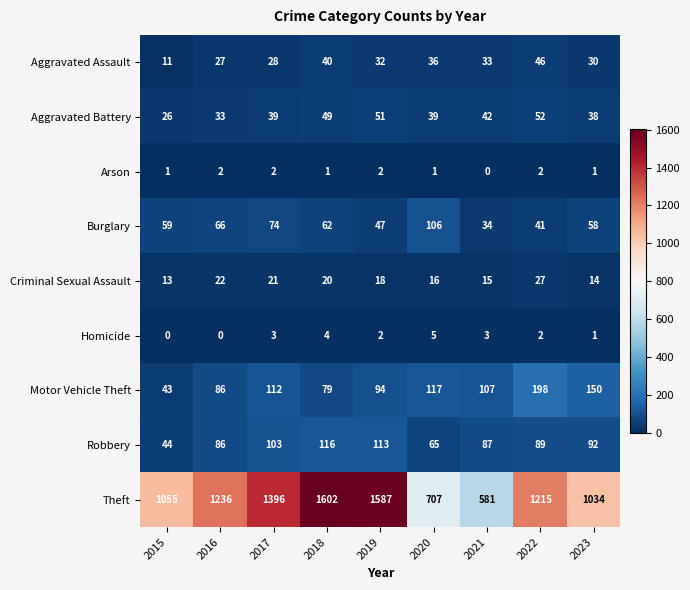

How many distinct data groups are displayed?

9